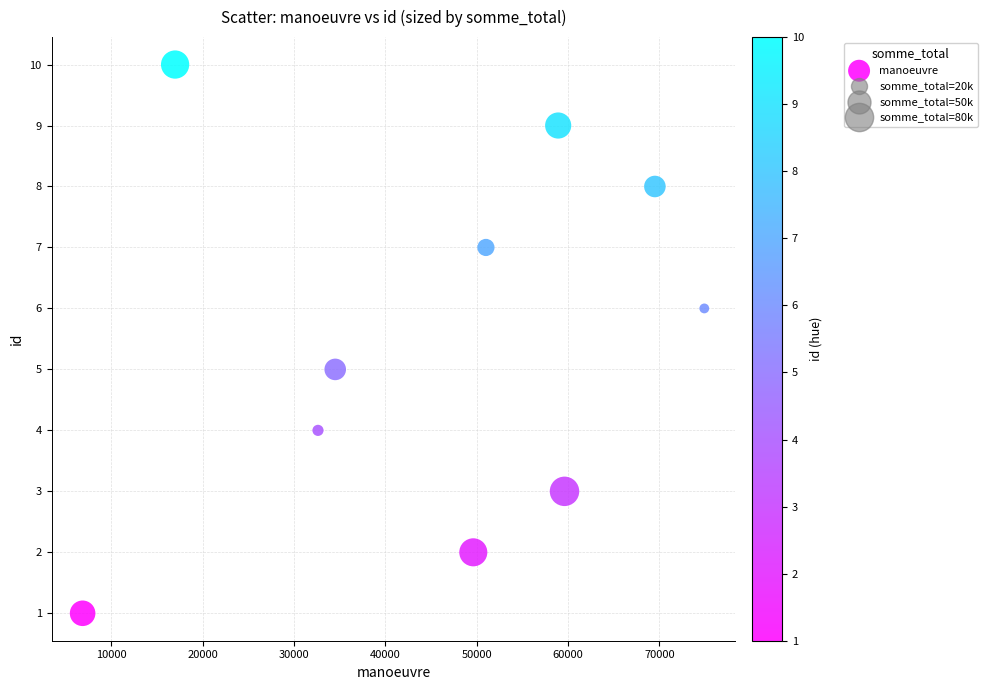

What is the range of Y values (max minus min)?

9